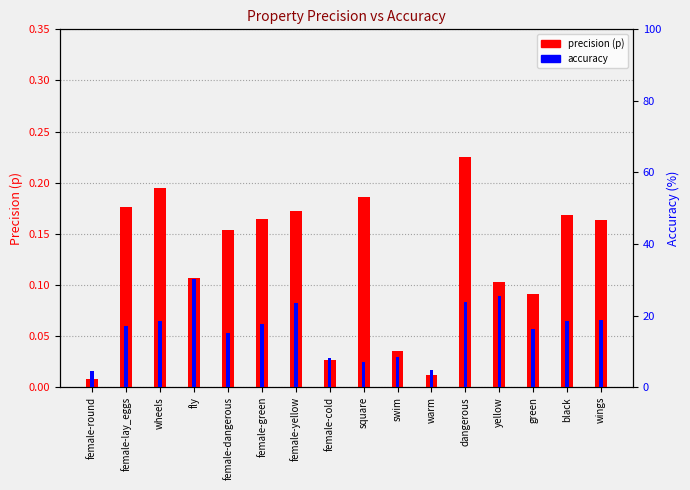

Which series has the largest total across all categories?

accuracy